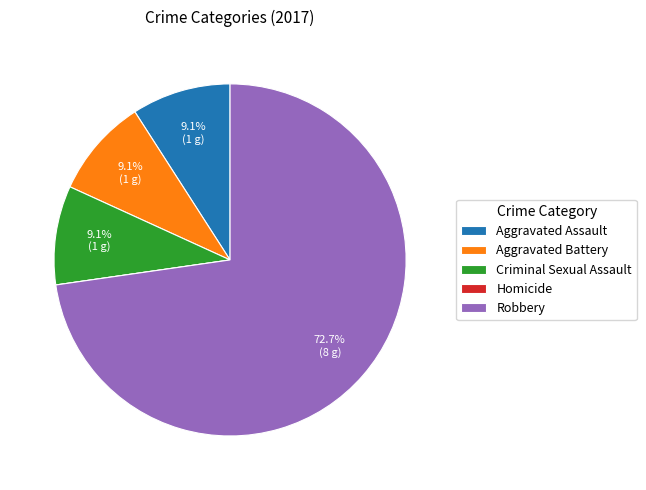

Is it true that Aggravated Assault is 1% of the pie?

False